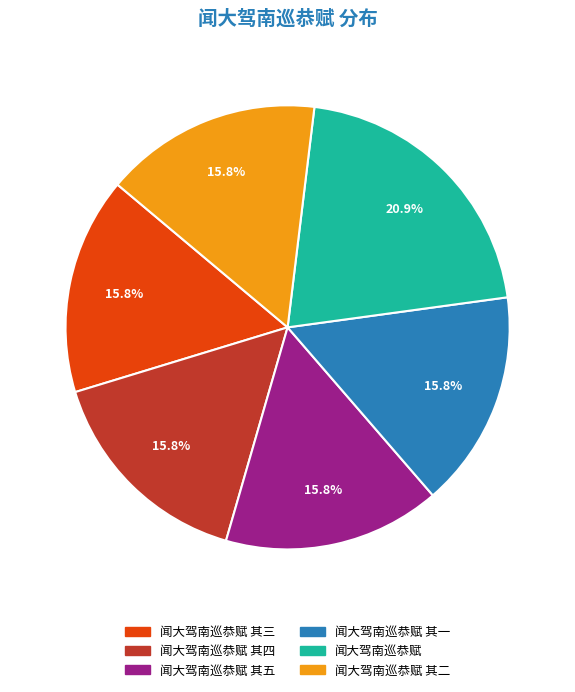

Is there any slice that represents more than half of the pie?

No